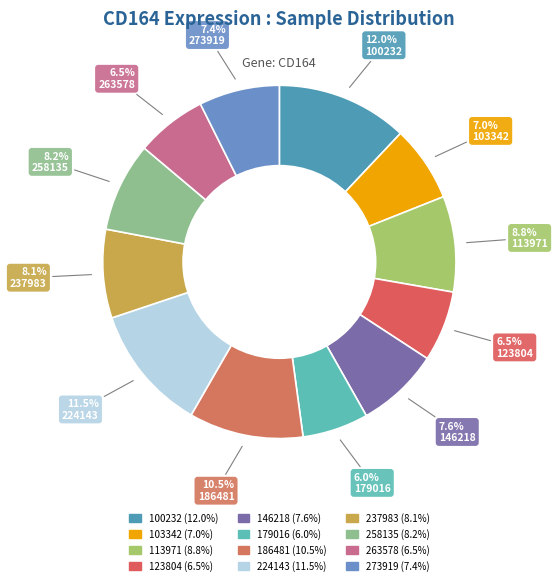

Which slice is the smallest?

179016